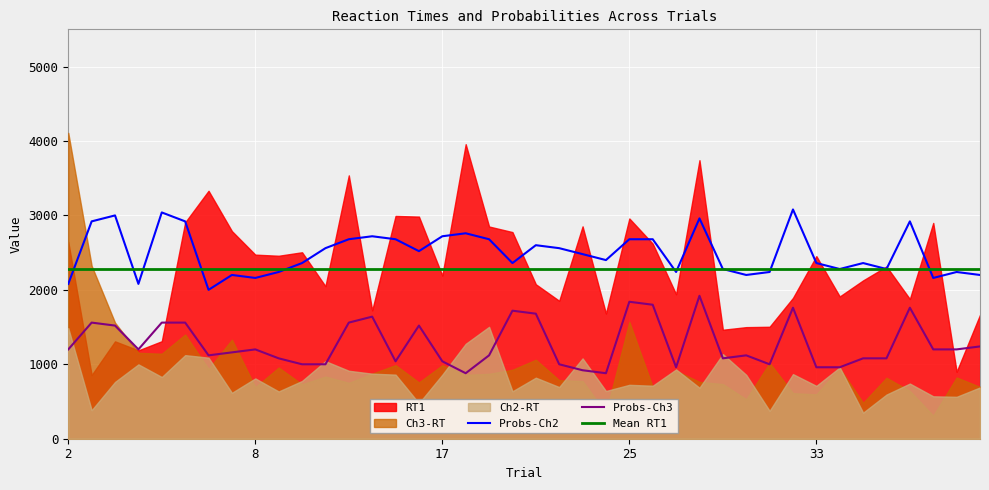

How many data points does each series have?

40